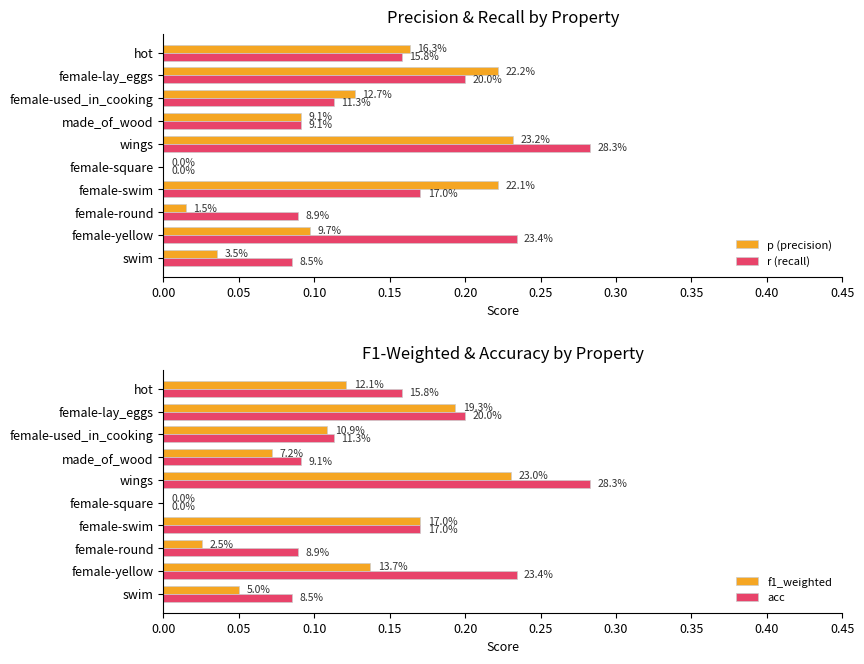

Which series changed the most between swim and female-yellow?

r (recall)